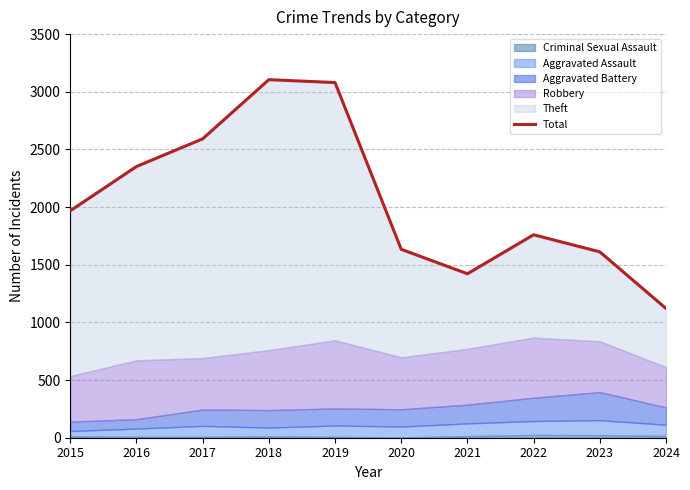

Rank the categories by value from lowest to highest.

2024, 2021, 2023, 2020, 2022, 2015, 2016, 2017, 2019, 2018